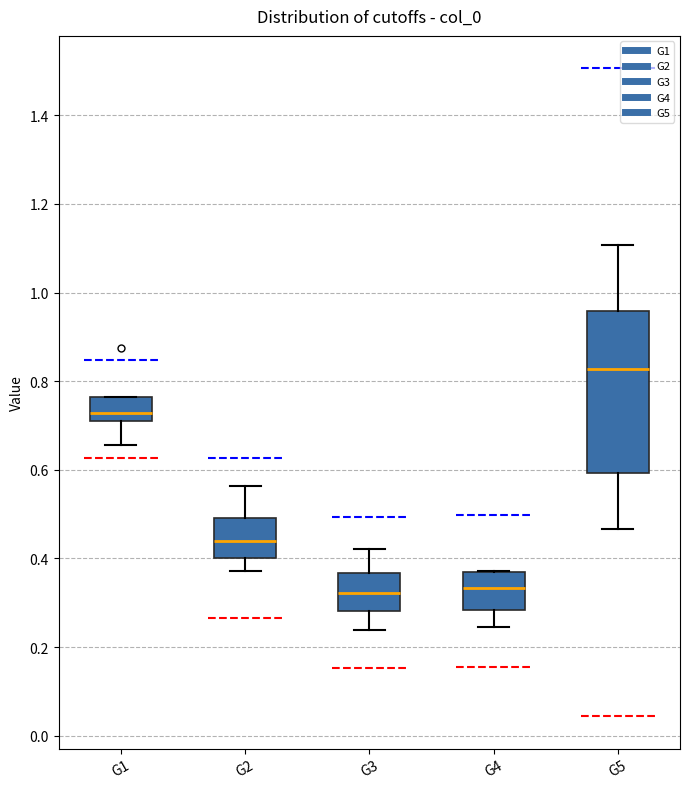

Reading left to right, read every box against the y-axis: the position of its median line, the range the box covers, and the ends of its whiskers. The values are not printed on the chart, so give them approximately, as read against the axis.

G1: median 0.72, box 0.70 to 0.76, whiskers 0.66 to 0.76
G2: median 0.44, box 0.40 to 0.50, whiskers 0.38 to 0.56
G3: median 0.32, box 0.28 to 0.36, whiskers 0.24 to 0.42
G4: median 0.34, box 0.28 to 0.36, whiskers 0.24 to 0.38
G5: median 0.82, box 0.60 to 0.96, whiskers 0.46 to 1.10